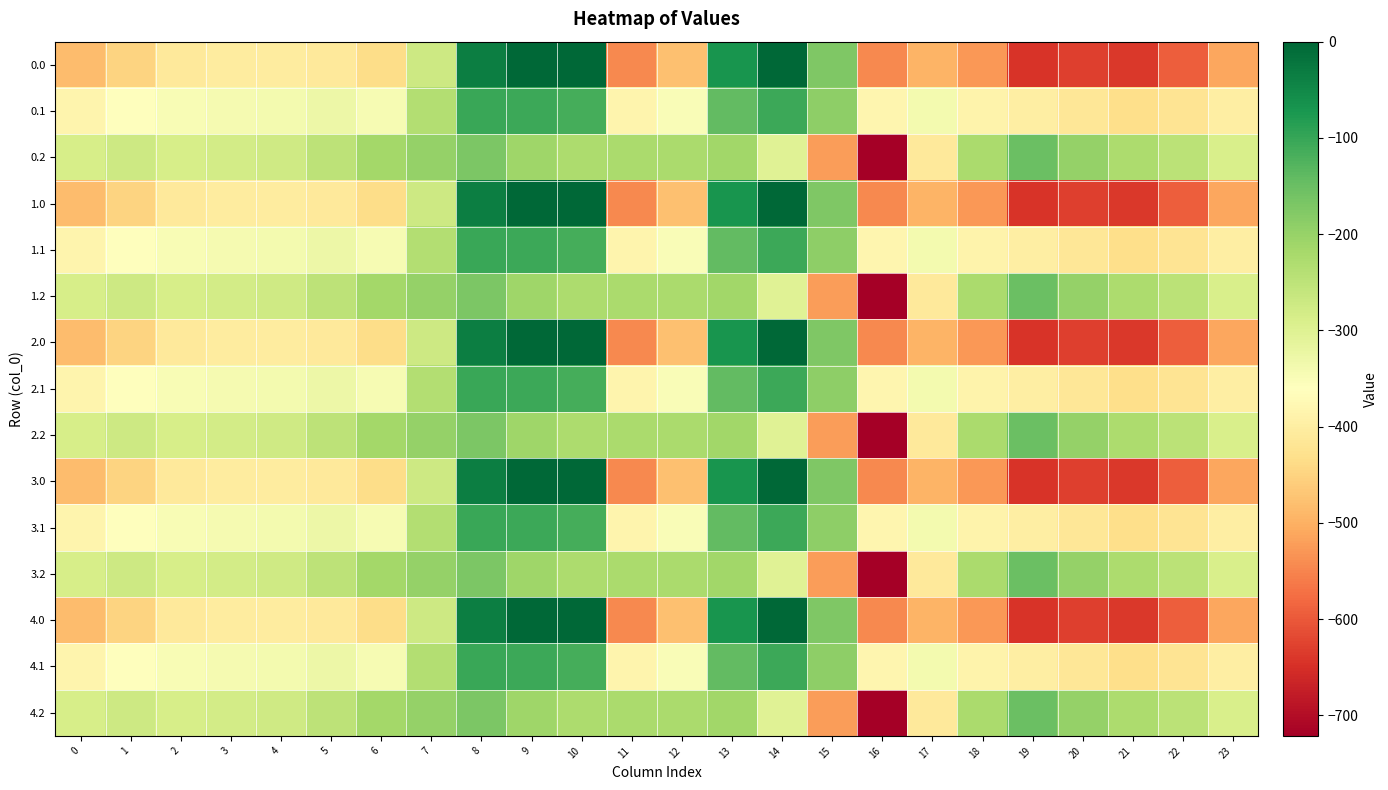

What is the spread (max minus min) of values at 4?

130.5